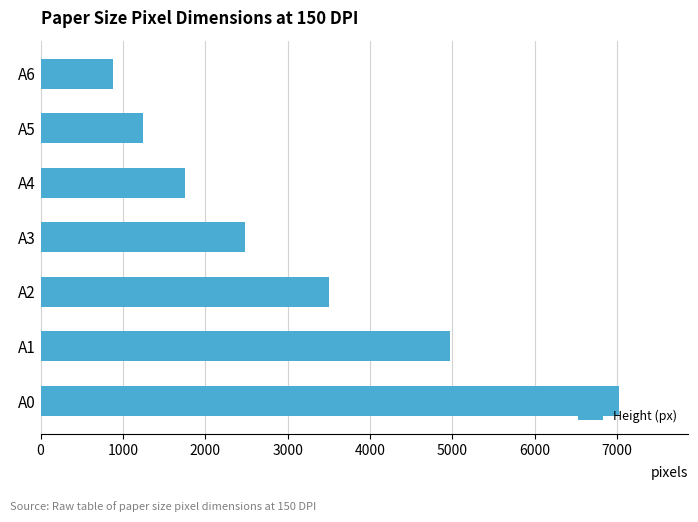

Rank the categories by value from highest to lowest.

A0, A1, A2, A3, A4, A5, A6